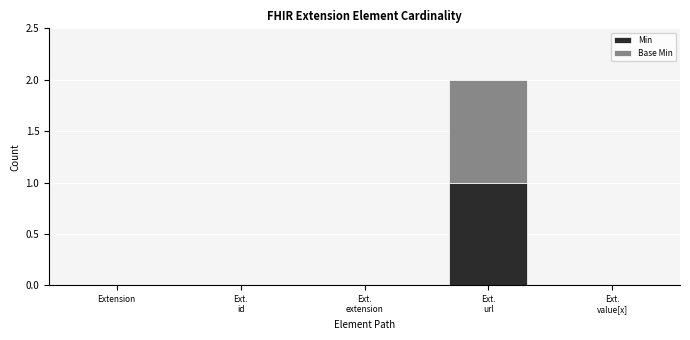

The Min series shows 0 at Extension. True or false?

True